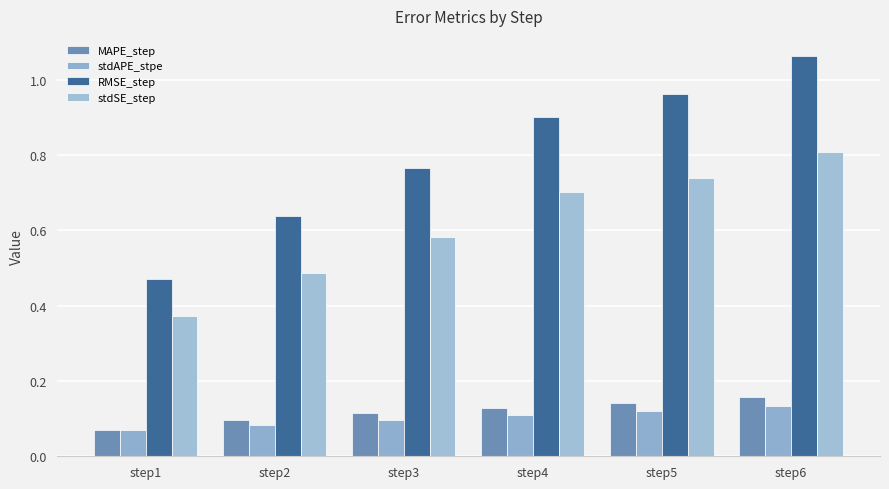

Which series has the largest total across all categories?

RMSE_step